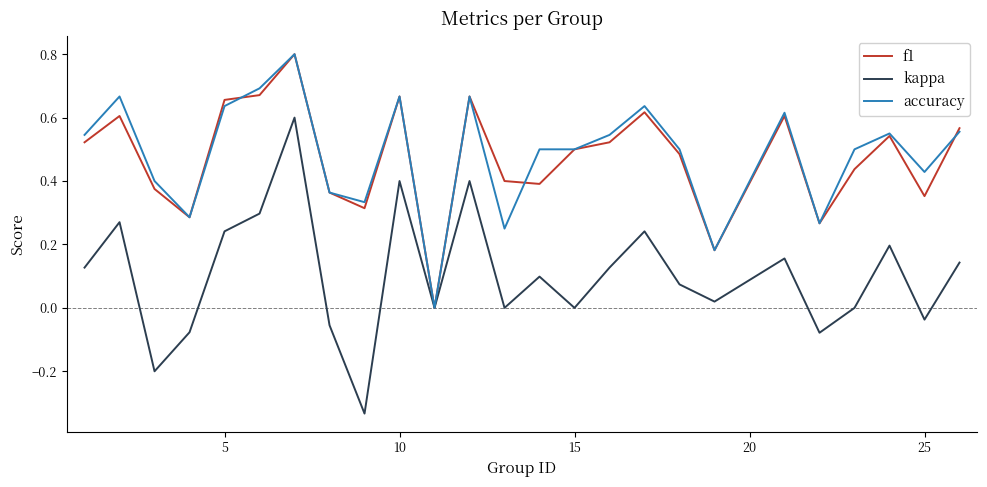

What is the maximum value for accuracy?

0.8